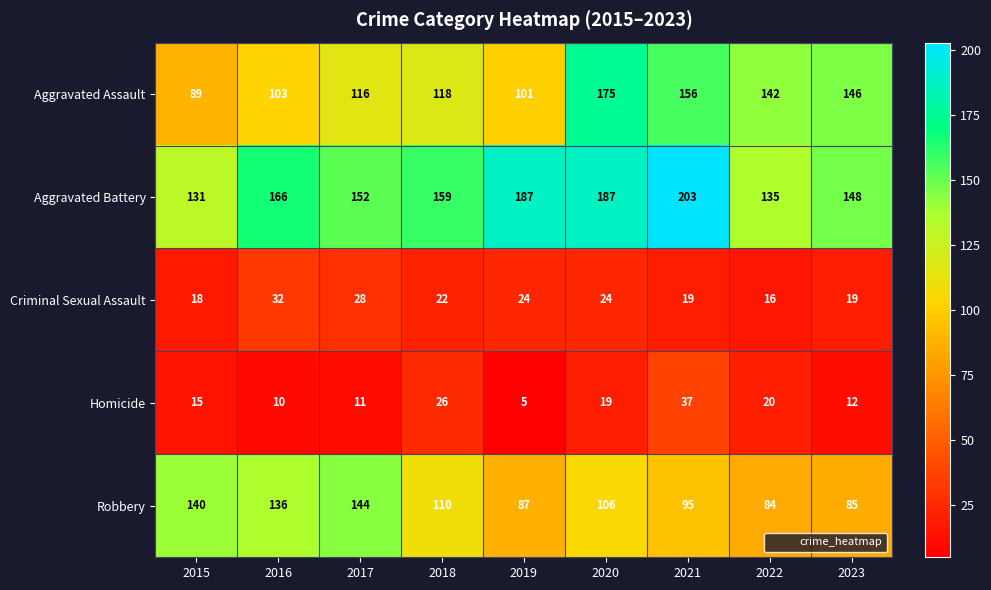

Which category has the lowest value across all series?

2019